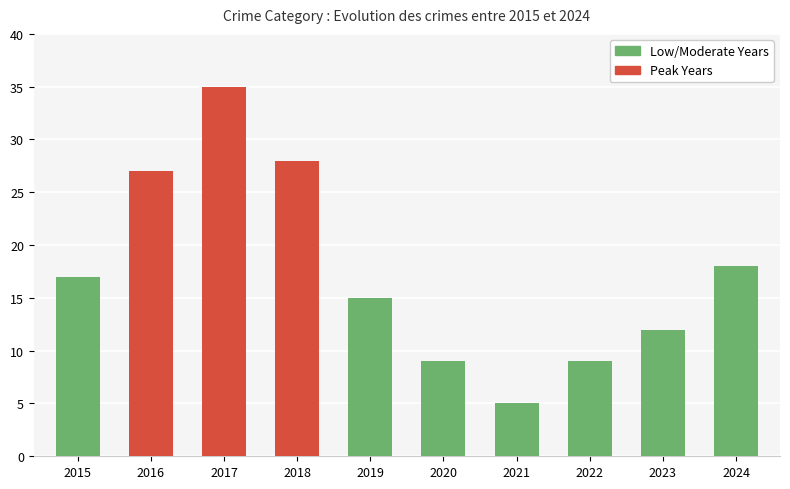

Reading left to right, what are all the values shown in this chart?

2015=17	2016=27	2017=35	2018=28	2019=15	2020=9	2021=5	2022=9	2023=12	2024=18